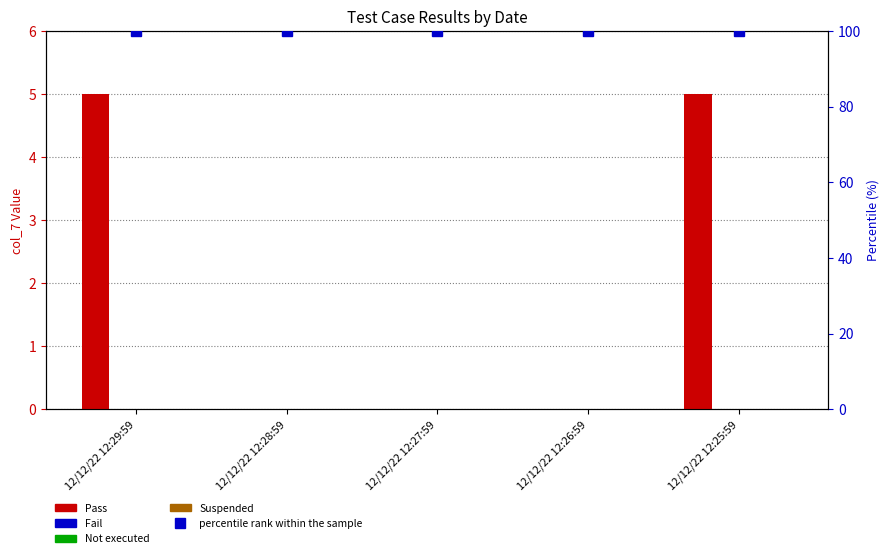

At 12/12/22 12:29:59, list the series in order from largest to smallest.

Pass, Fail, Not executed, Suspended